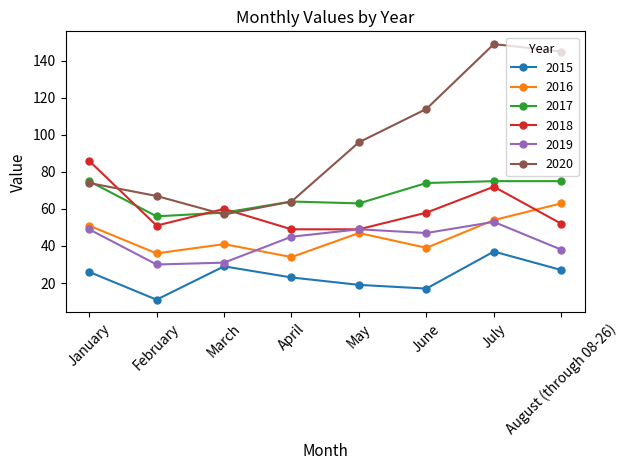

Reading left to right, what are all the values shown in this chart?

2015: 26	11	29	23	19	17	37	27
2016: 51	36	41	34	47	39	54	63
2017: 75	56	58	64	63	74	75	75
2018: 86	51	60	49	49	58	72	52
2019: 49	30	31	45	49	47	53	38
2020: 74	67	57	64	96	114	149	145